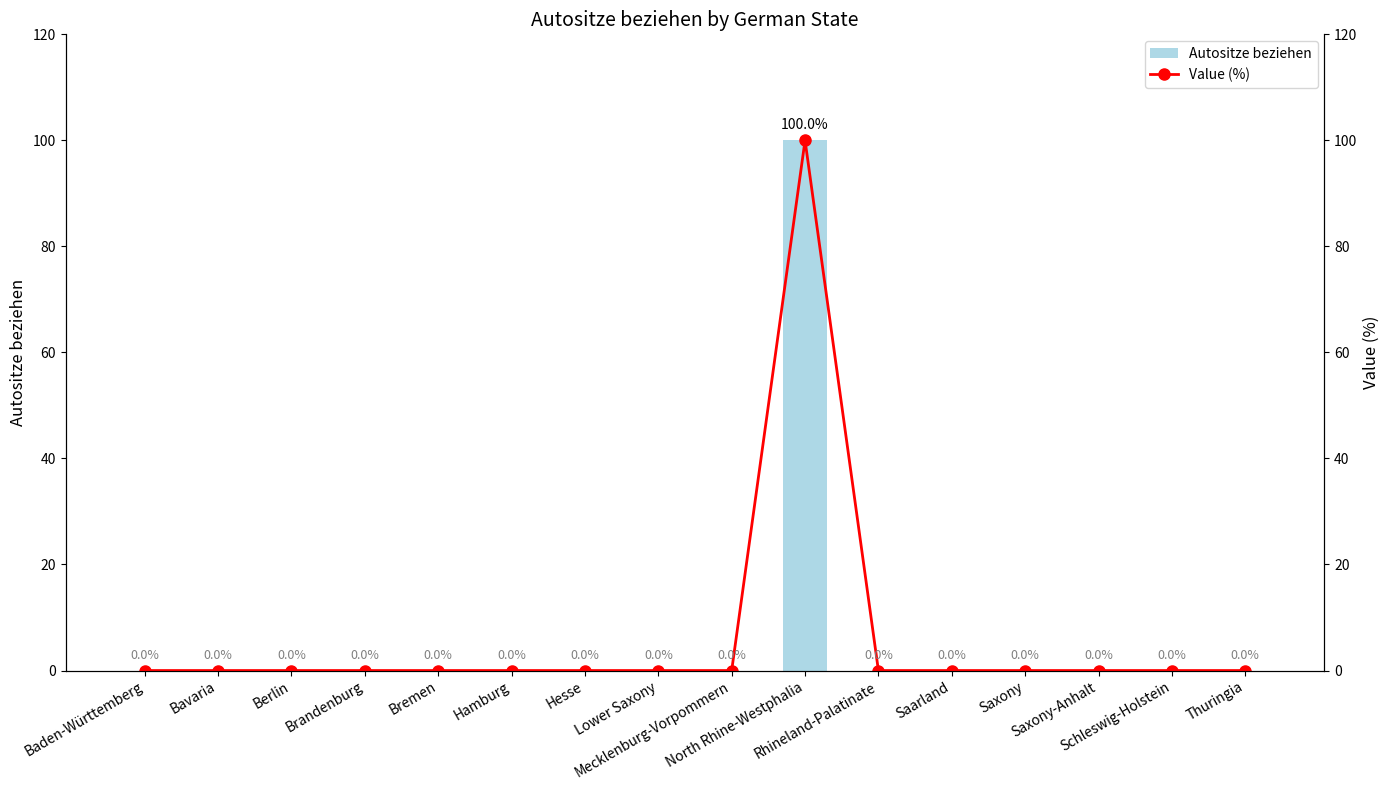

At which category is the sum across all series the highest?

North Rhine-Westphalia